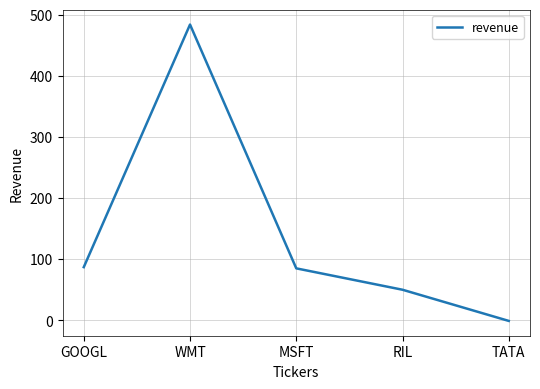

What is the sum of all values?

705